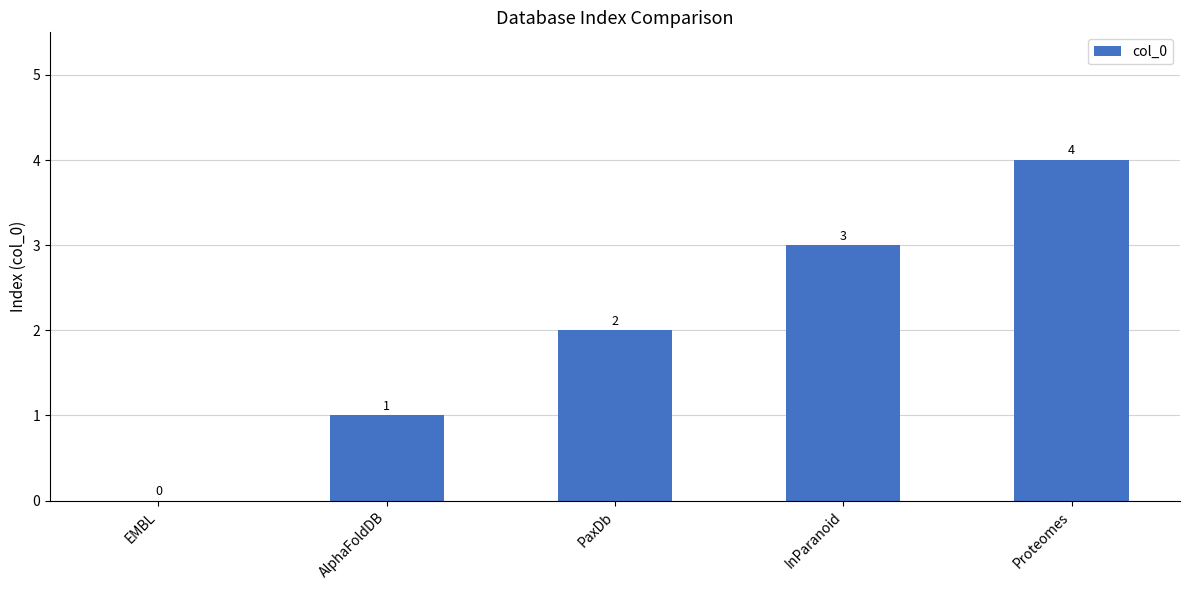

Which label corresponds to the largest value in the chart?

Proteomes